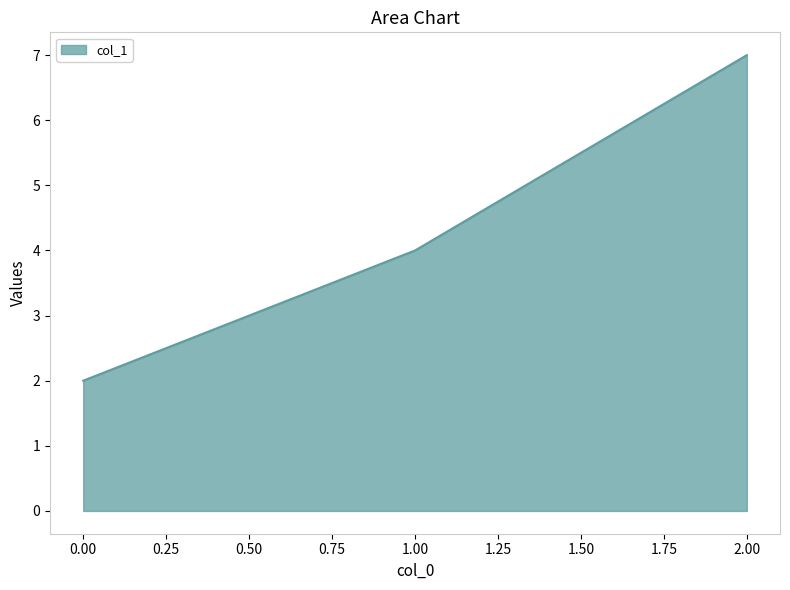

What is the difference between the maximum and second lowest values?

3